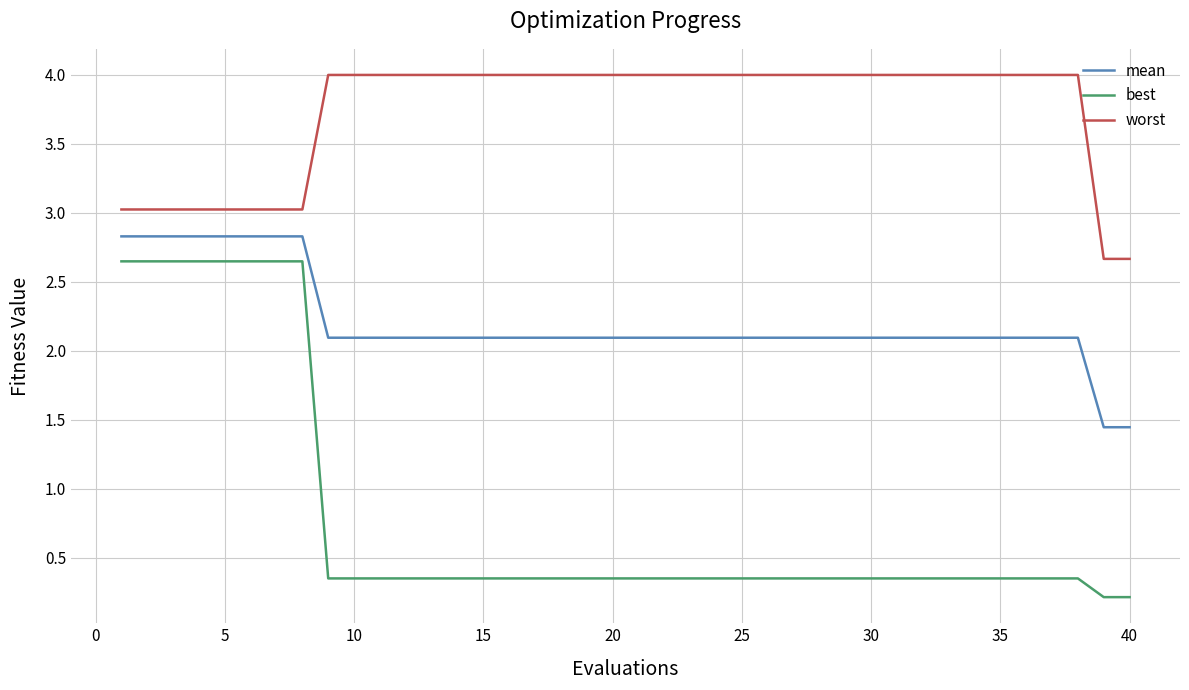

Which series has the widest spread of values?

best